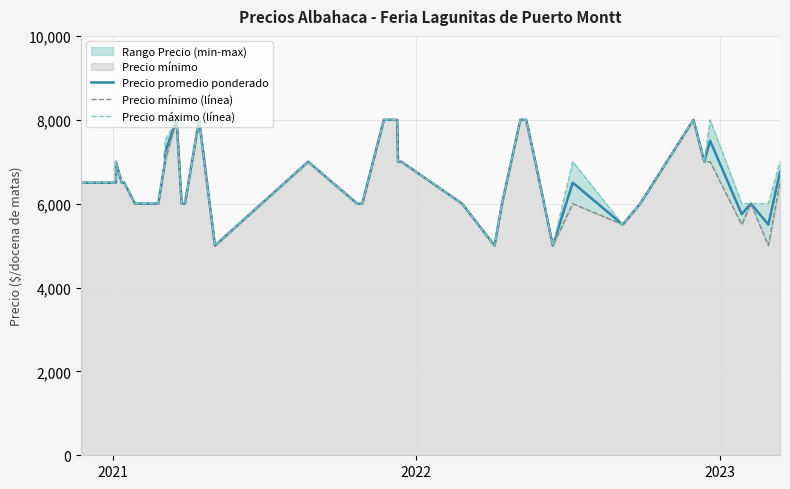

How many data points does each series have?

40